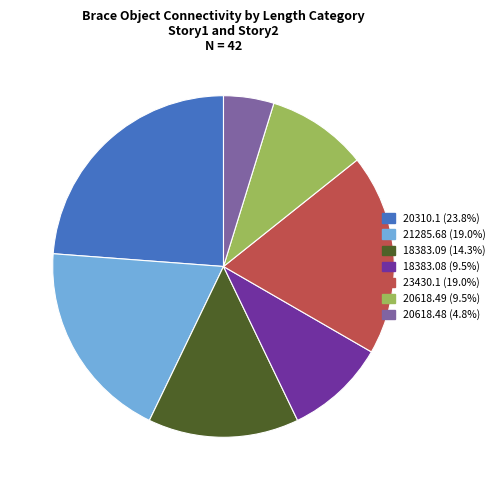

Is there a majority slice in this chart?

No